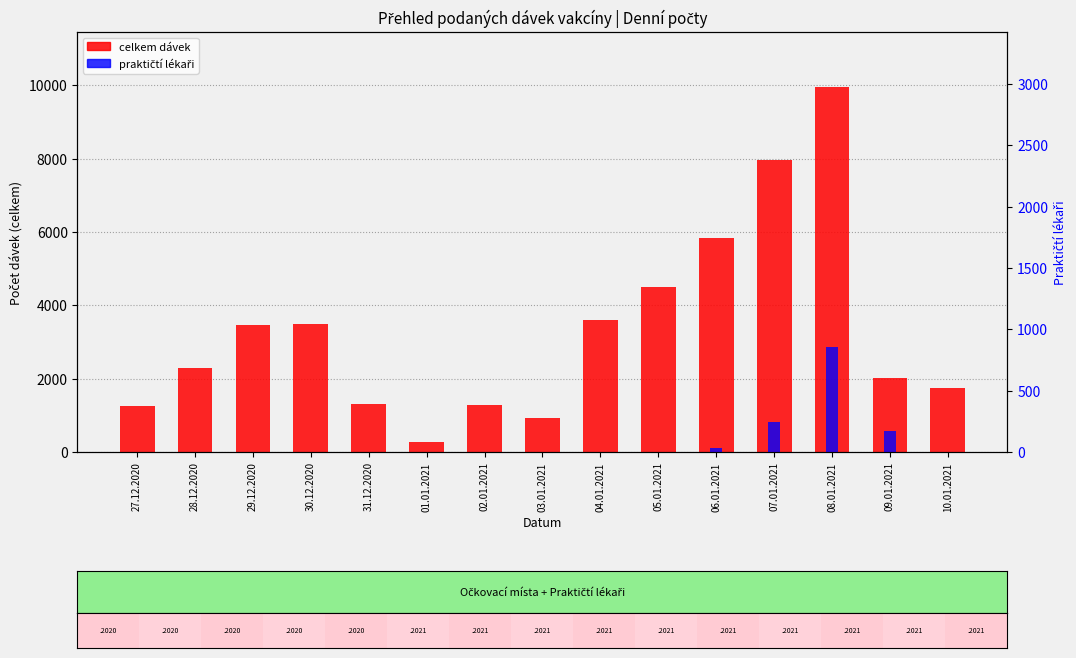

Is the value of Praktičtí lékaři at 30.12.2020 greater than the value of CELKEM (total doses) at 10.01.2021?

No